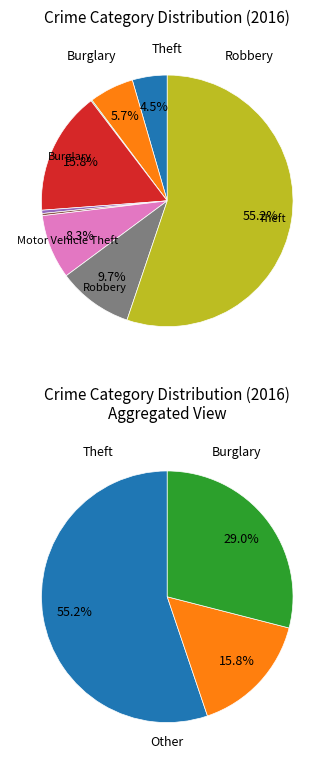

To the nearest percent, what is the combined percentage of Homicide and Motor Vehicle Theft?

9%